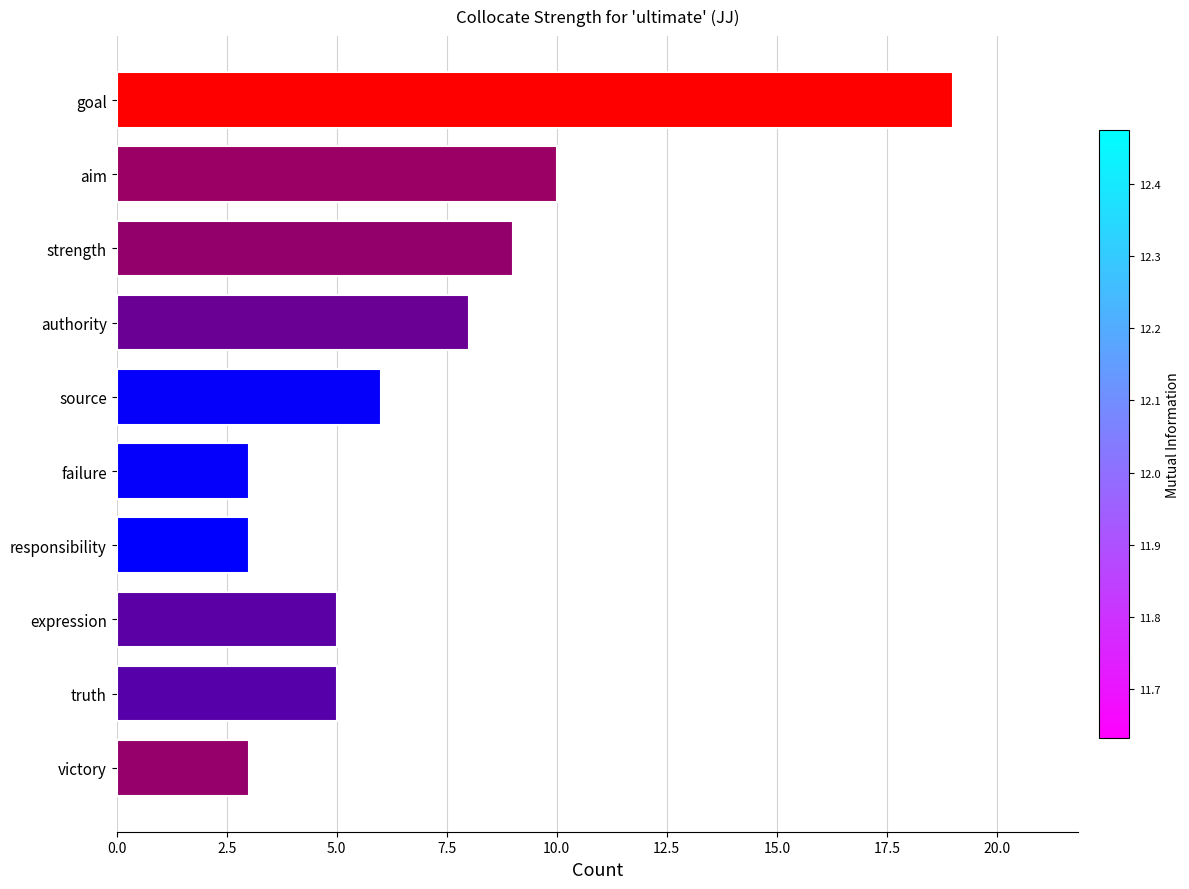

What is the smallest value displayed?

3